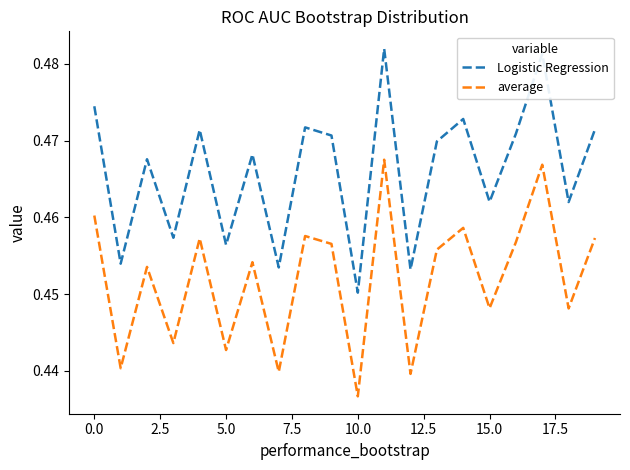

Which series has the largest range (max minus min)?

Logistic Regression